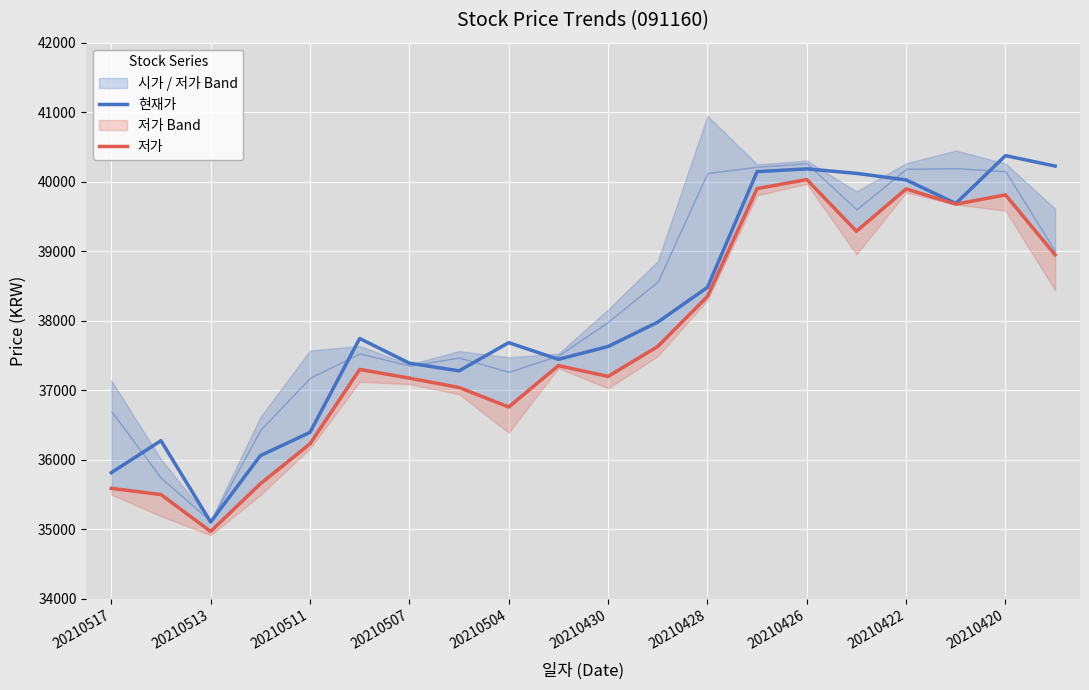

Does the chart display data point markers on the line(s)?

No